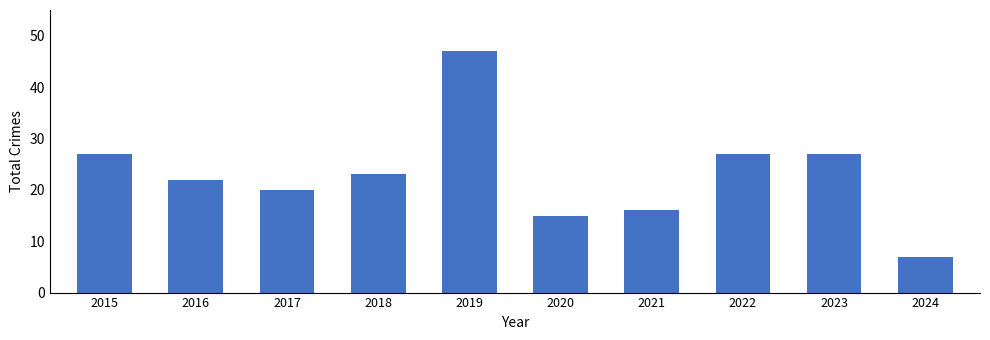

What is the value of the 10th bar from the left?

7